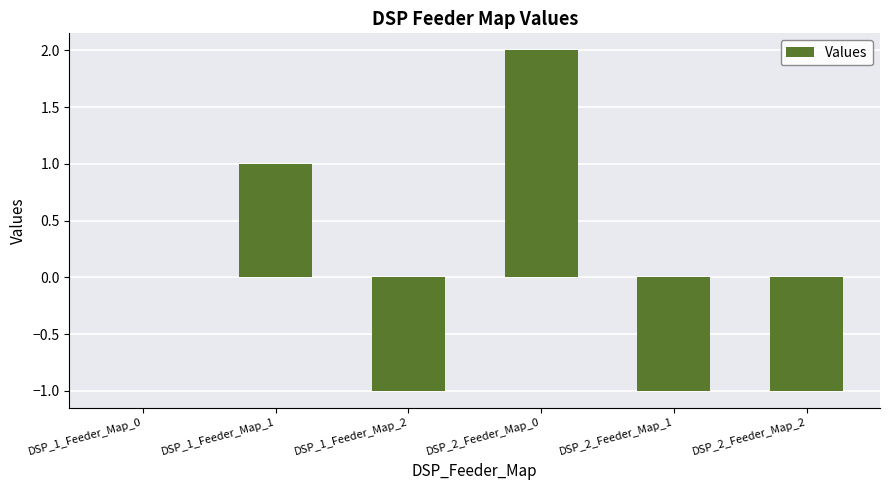

How many categories are shown in the chart?

6